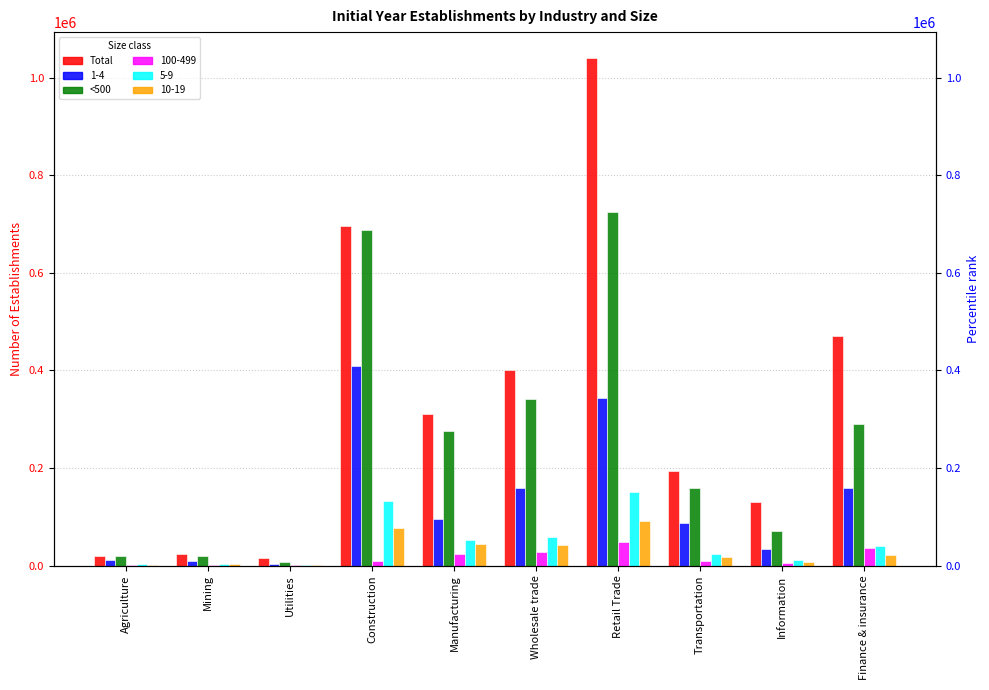

At which category is the sum across all series the highest?

Retail Trade